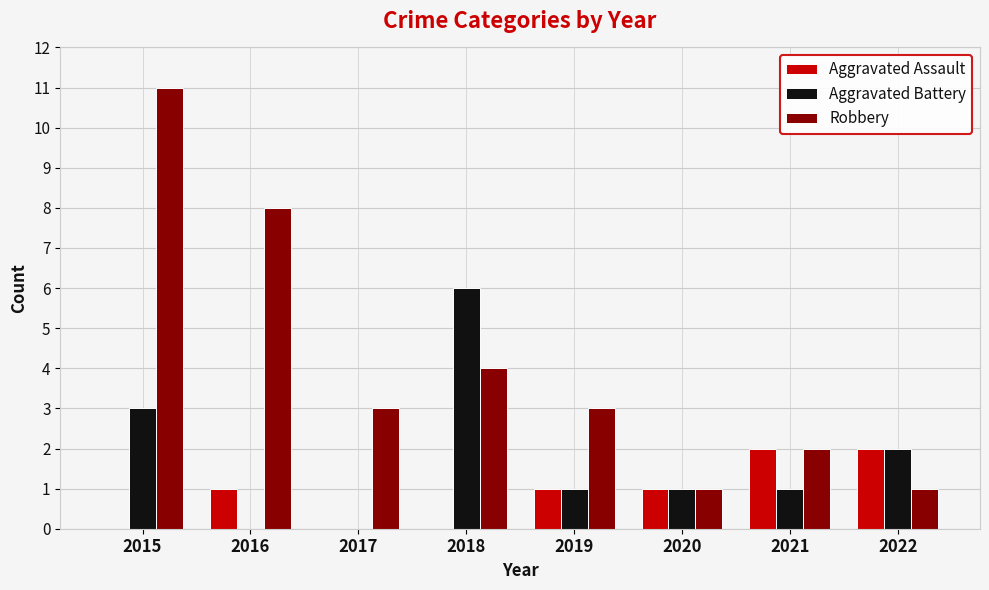

What value does the Aggravated Battery series have at 2019?

1